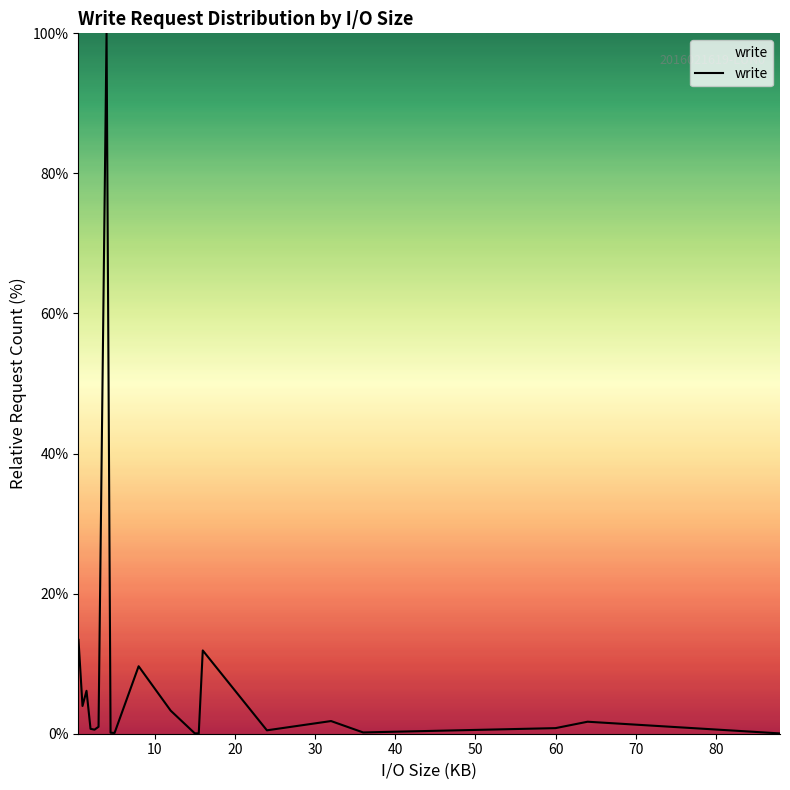

What is the greatest value displayed?

100.0